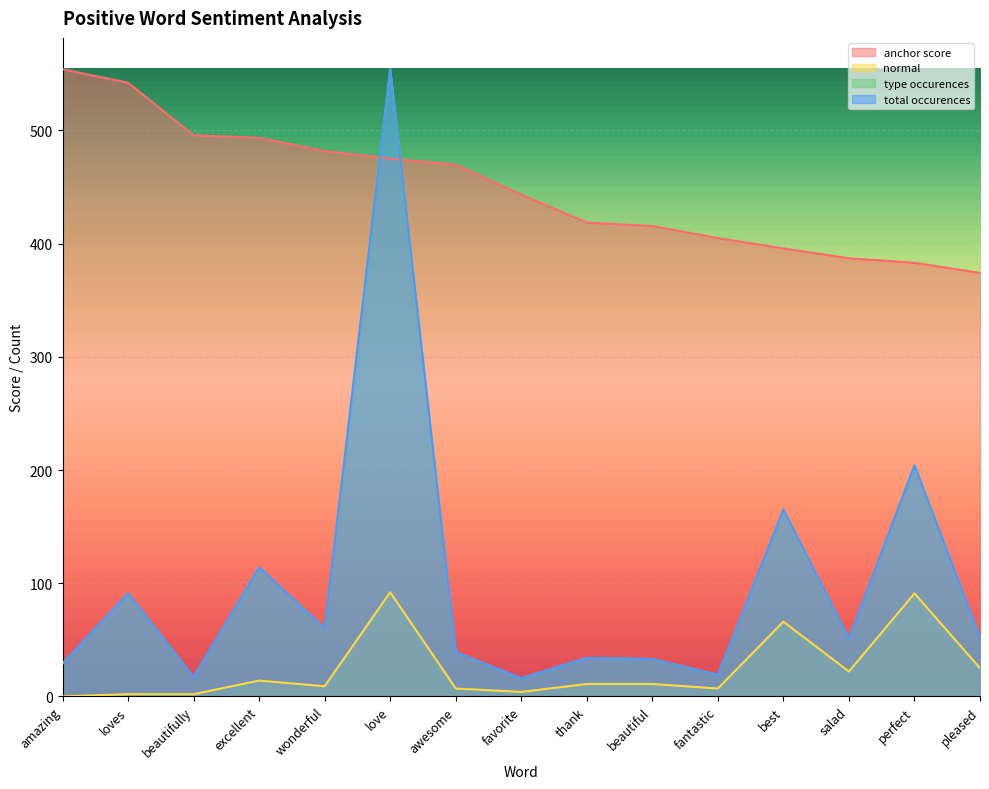

What is the maximum value for anchor score?

554.0